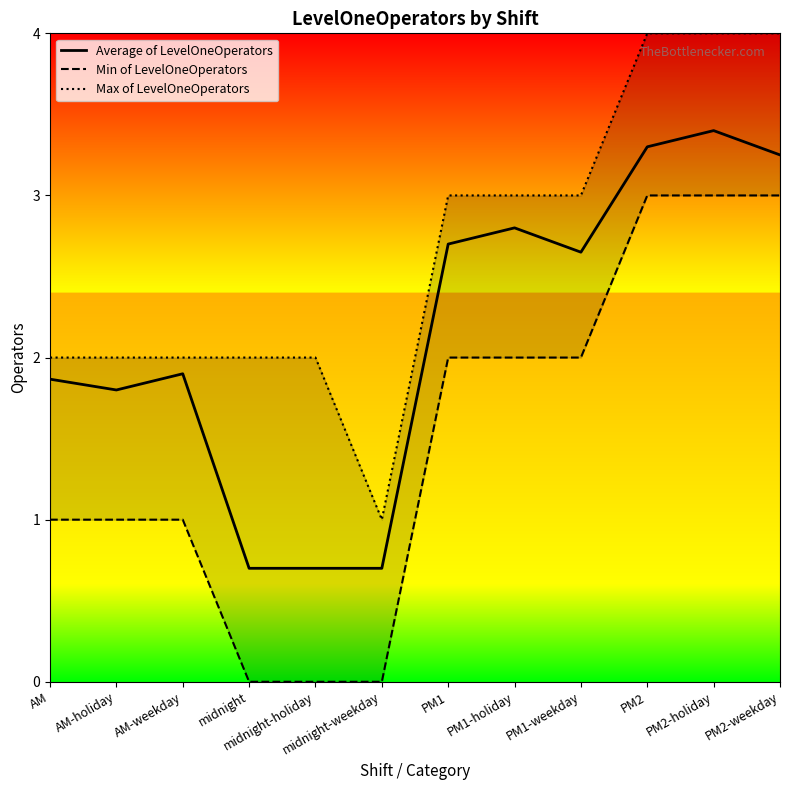

How many values in the Min of LevelOneOperators series are below 2?

6